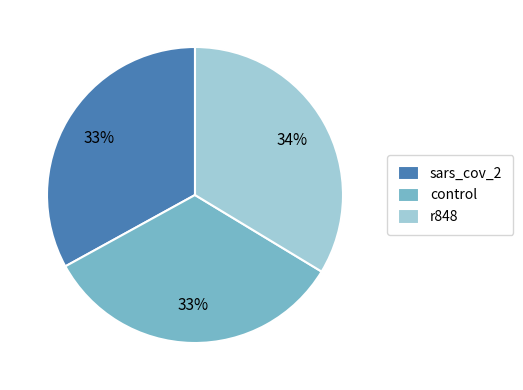

Count the number of slices in the pie.

3